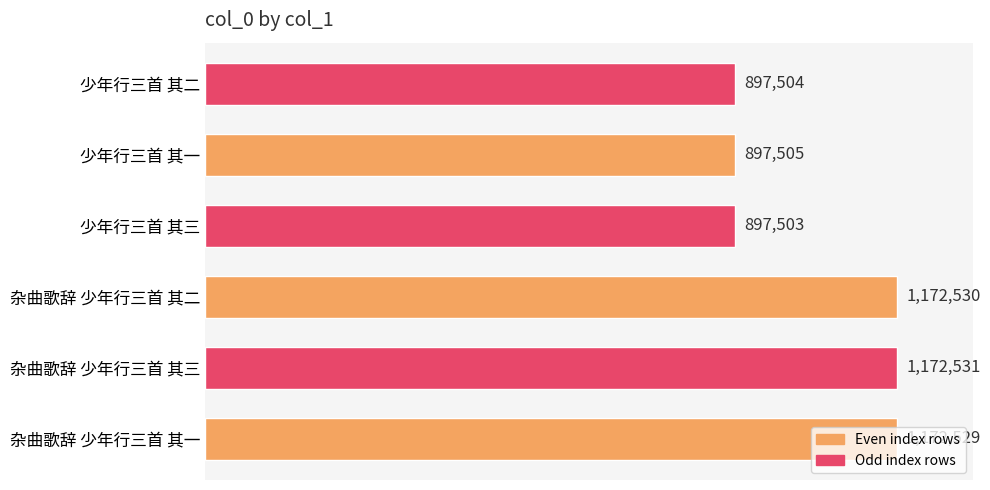

How many categories are shown in the chart?

6